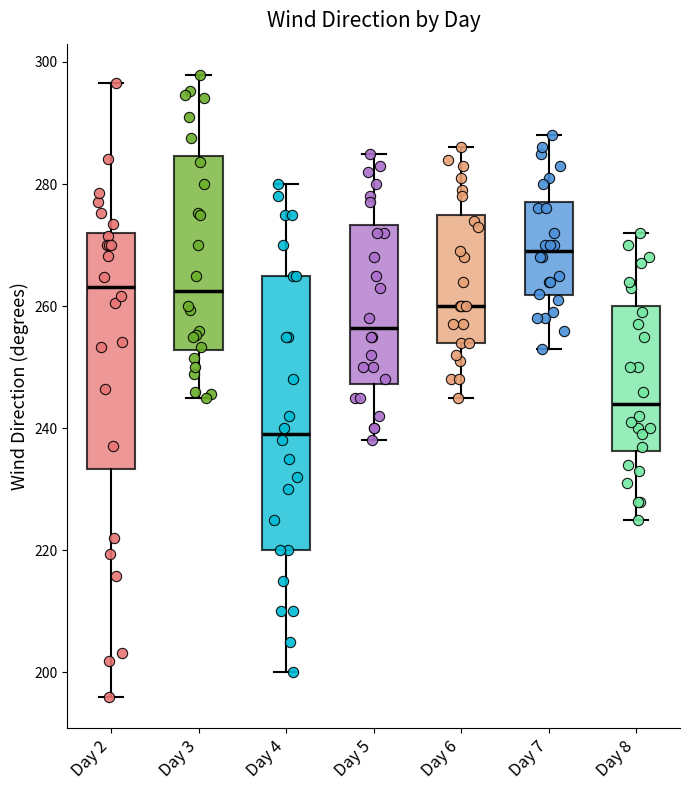

Where does the upper whisker of the box for Day 3 end on the y-axis? The values are not printed on the chart, so give them approximately, as read against the axis.

298